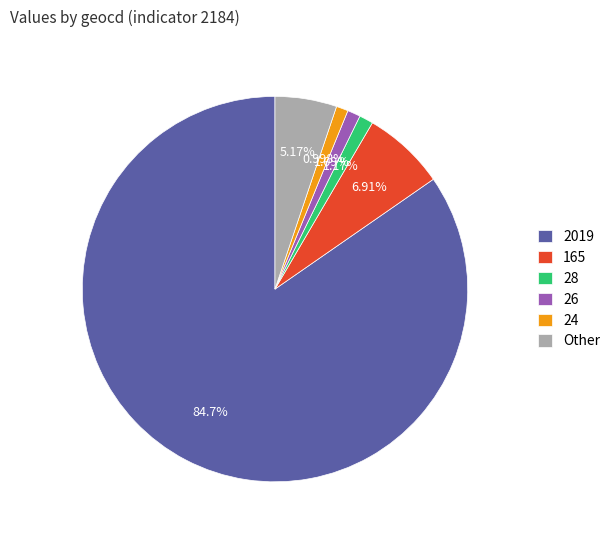

How many segments does this pie chart have?

6